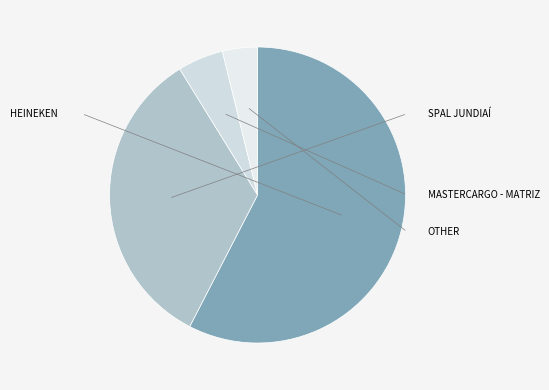

To the nearest percent, what portion does SPAL JUNDIAÍ represent?

34%